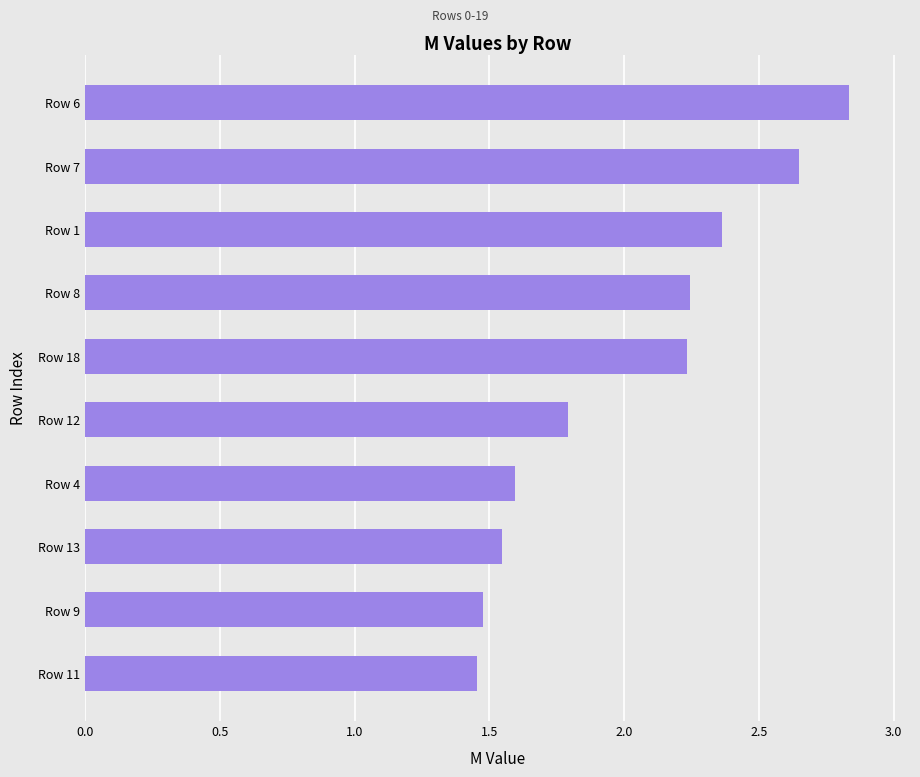

What is the difference between the maximum and minimum values?

1.4